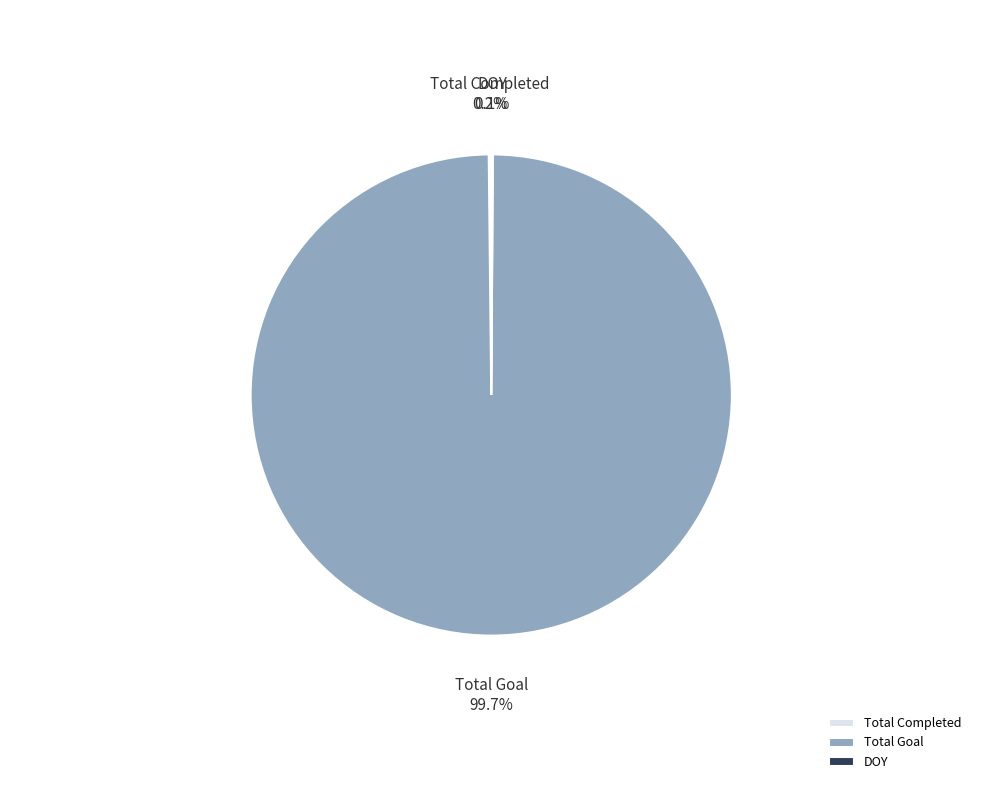

Which slice represents more than half of the pie?

Total Goal